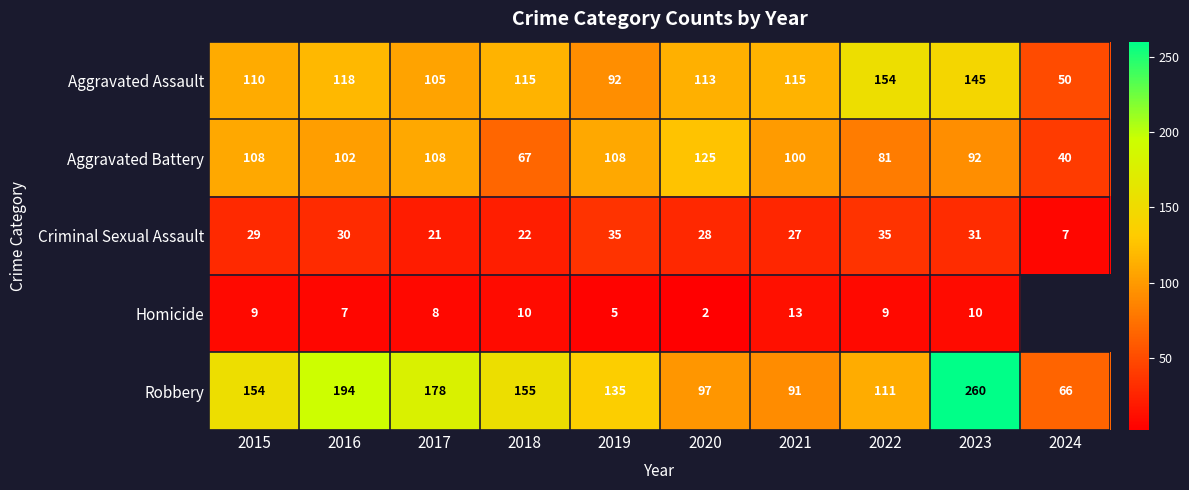

Count the number of categories in the chart.

10